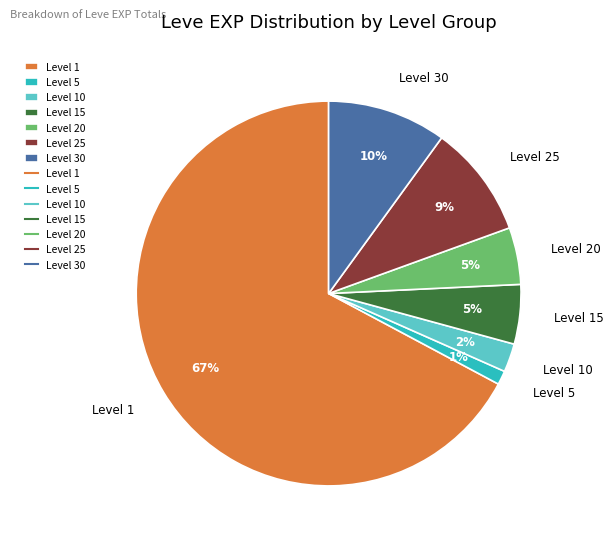

How many segments does this pie chart have?

7